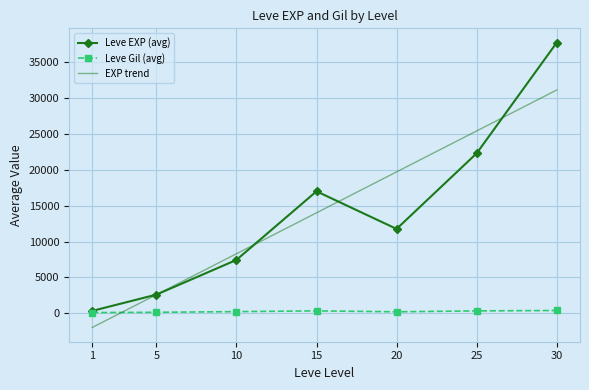

What is the average value of the Leve EXP (avg) series?

14164.6